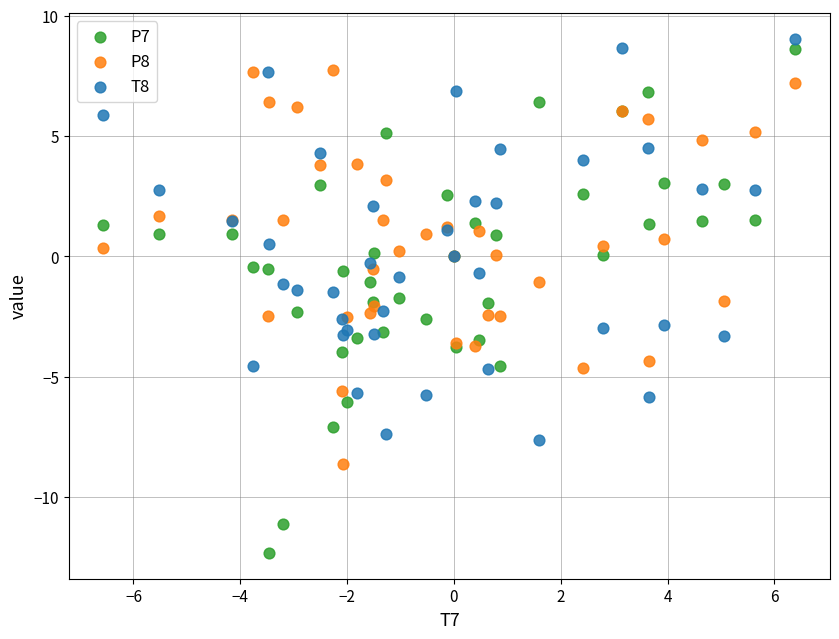

Which series contains the lowest Y value?

P7